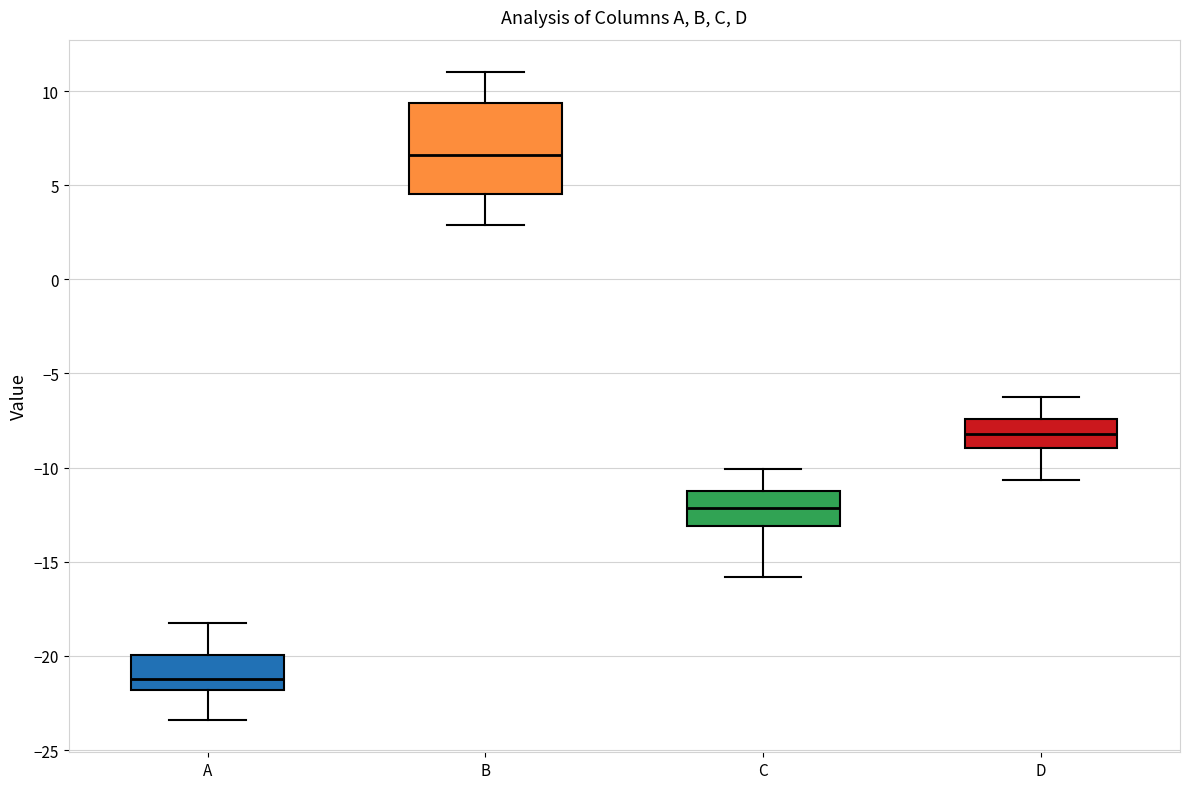

Which box's median line is the lowest?

A